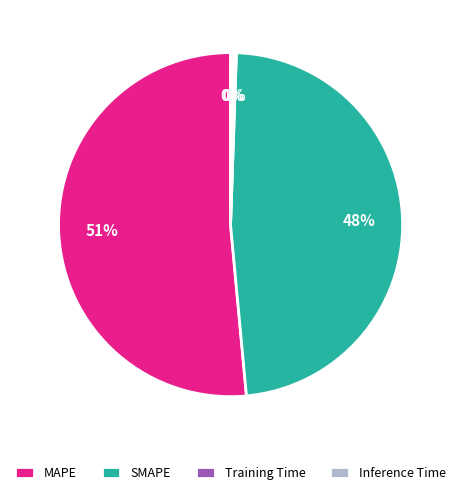

Does MAPE account for over 50% of the chart?

Yes